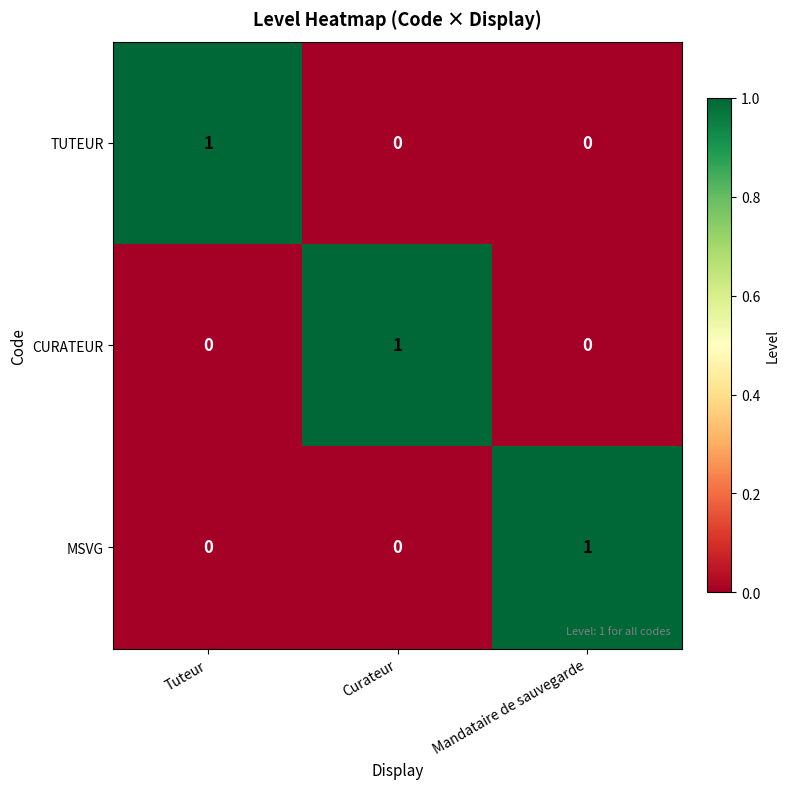

Reading left to right, what are all the values shown in this chart?

TUTEUR: Tuteur=1	Curateur=0	Mandataire de sauvegarde=0
CURATEUR: Tuteur=0	Curateur=1	Mandataire de sauvegarde=0
MSVG: Tuteur=0	Curateur=0	Mandataire de sauvegarde=1